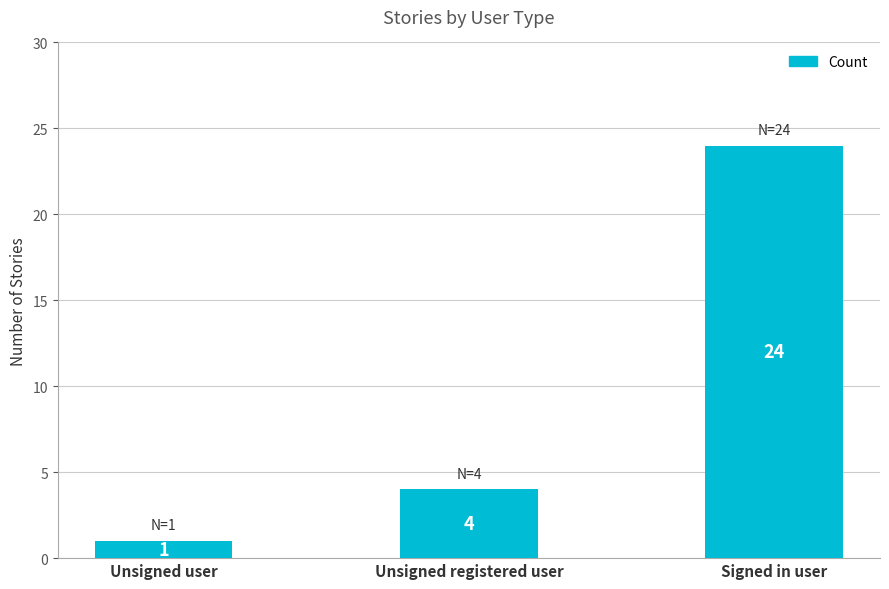

What is the difference between the maximum and minimum values?

23